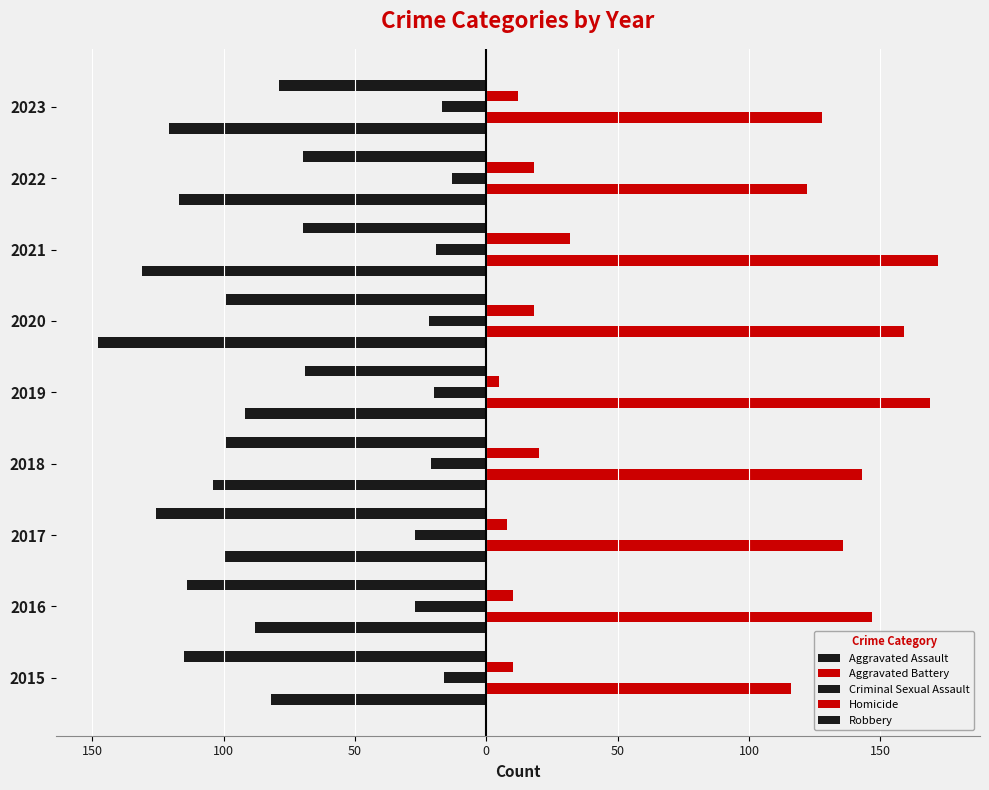

What is the smallest value displayed?

-148